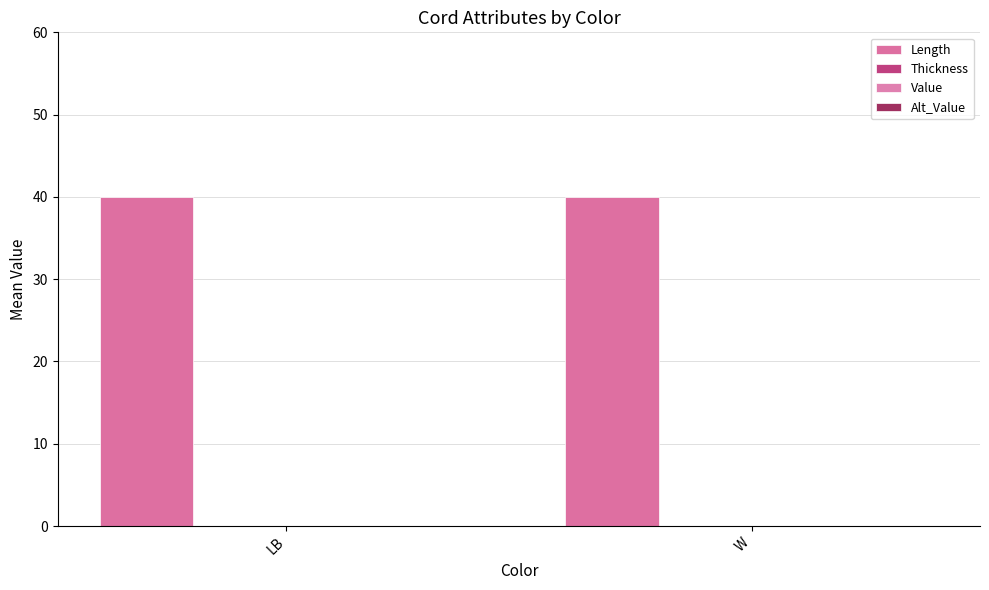

What is the spread (max minus min) of values at LB?

40